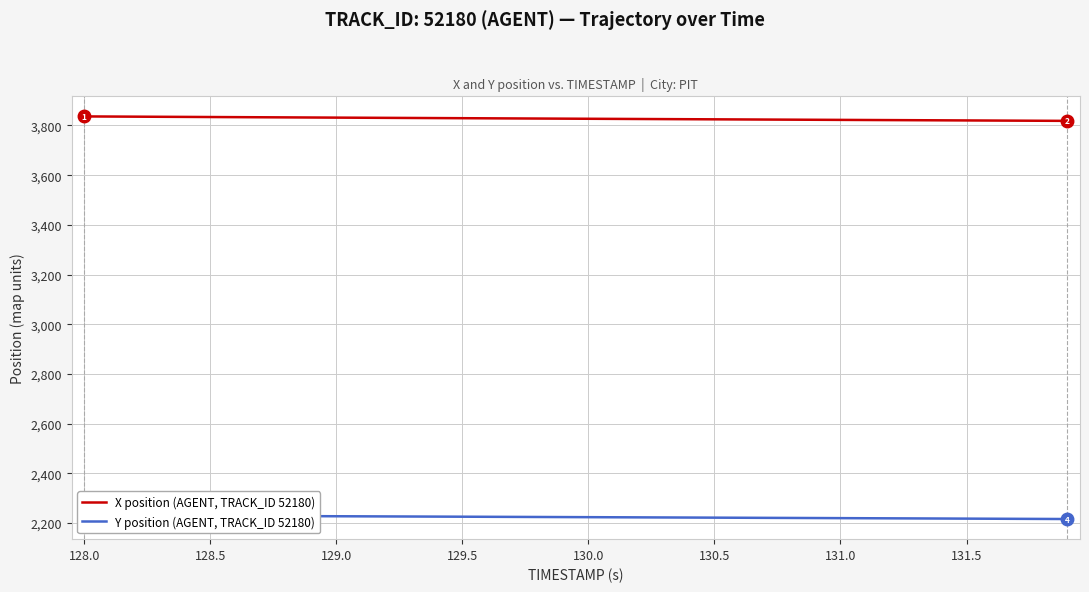

True or false: Y position (AGENT, TRACK_ID 52180) and X position (AGENT, TRACK_ID 52180) intersect in this chart.

False